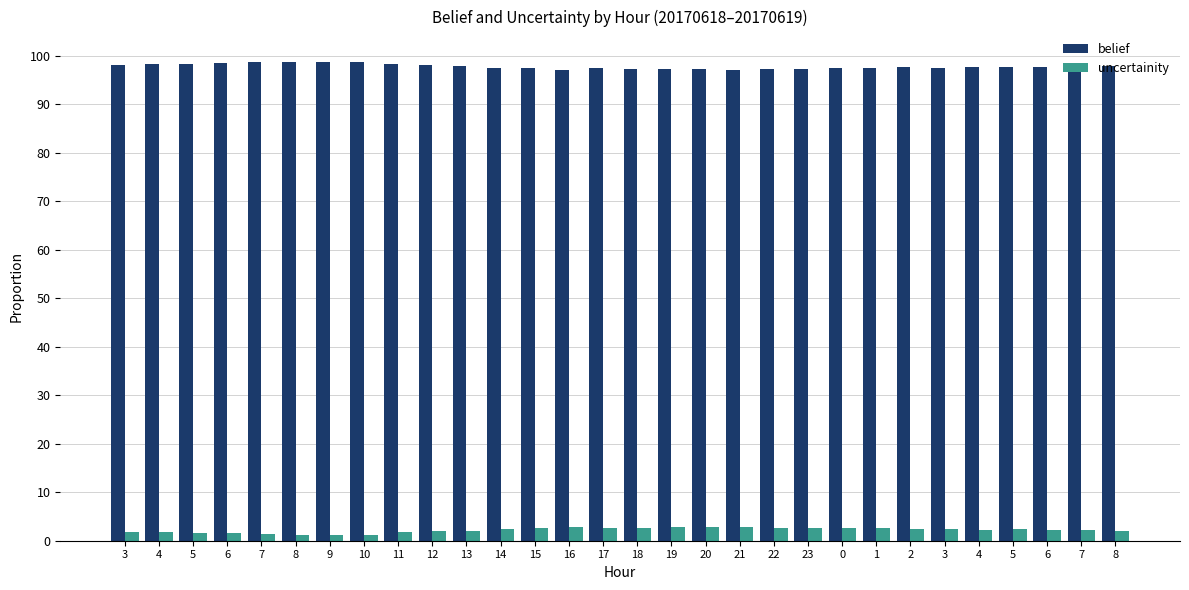

Reading right to left, list all the values displayed in this chart.

belief: 1.0	1.0	1.0	1.0	1.0	1.0	1.0	1.0	1.0	1.0	1.0	1.0	1.0	1.0	1.0	1.0	1.0	1.0	1.0	1.0	1.0	1.0	1.0	1.0	1.0	1.0	1.0	1.0	1.0	1.0
uncertainity: 0.0	0.0	0.0	0.0	0.0	0.0	0.0	0.0	0.0	0.0	0.0	0.0	0.0	0.0	0.0	0.0	0.0	0.0	0.0	0.0	0.0	0.0	0.0	0.0	0.0	0.0	0.0	0.0	0.0	0.0